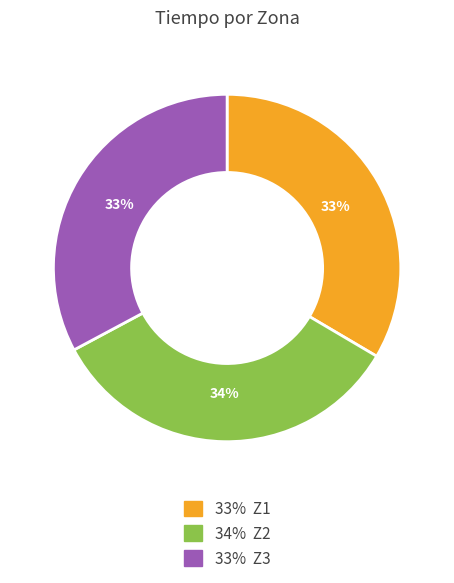

Count the number of slices in the pie.

3